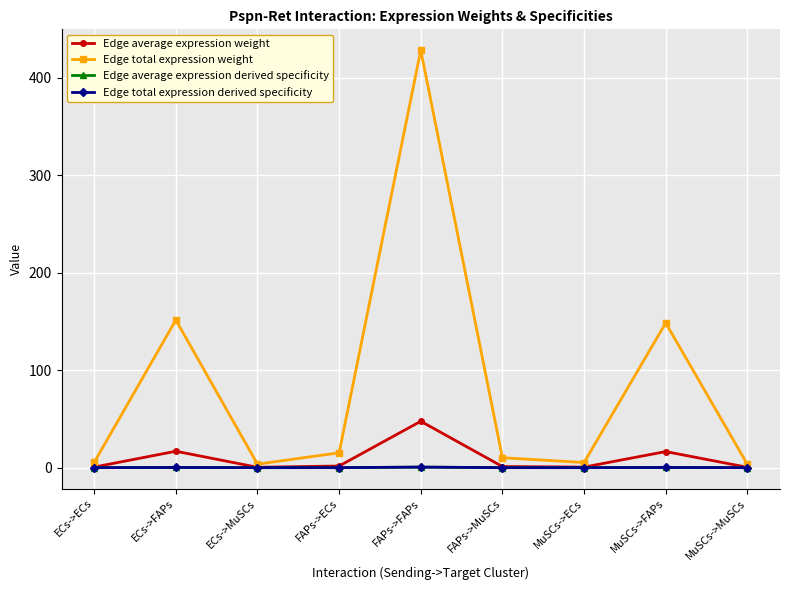

Does the chart have visible grid lines?

Yes